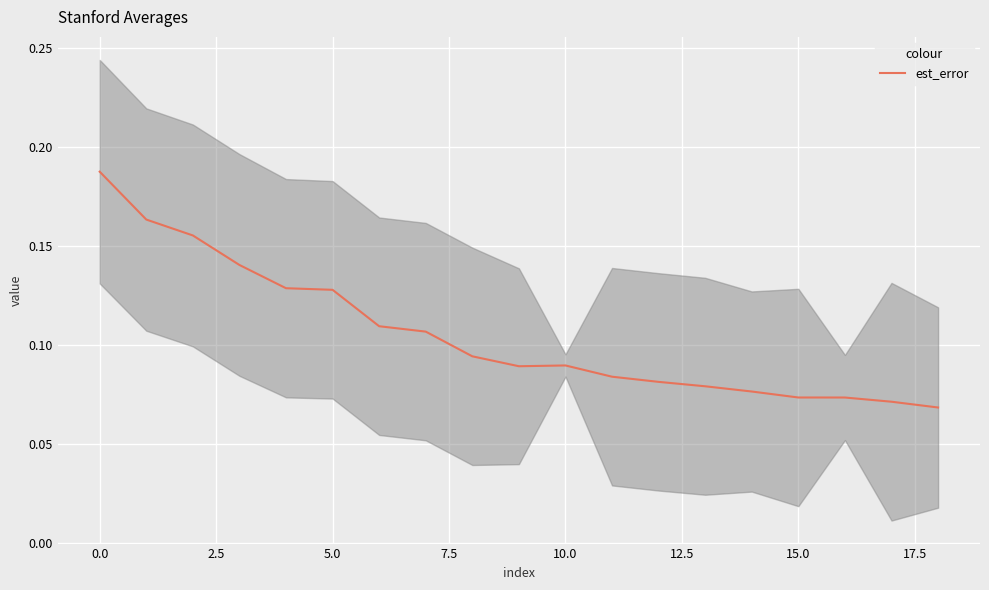

Is it true that the value at 17 is 0.0?

False